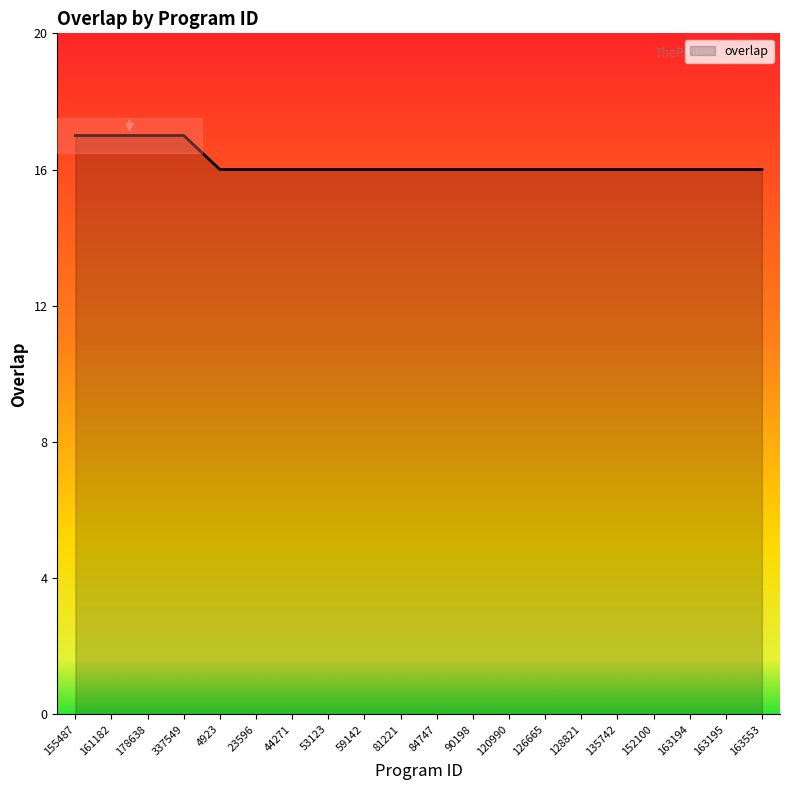

What is the minimum value shown in the chart?

16